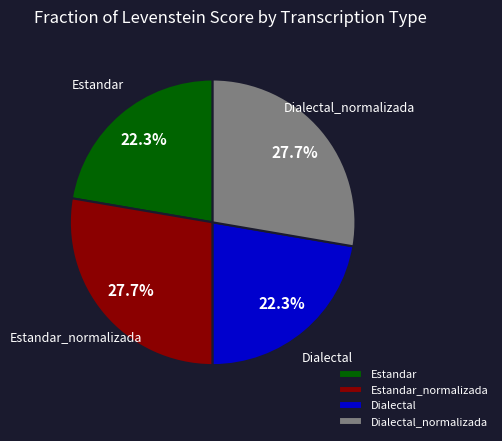

What percentage do Estandar_normalizada and Dialectal together represent?

50.0%